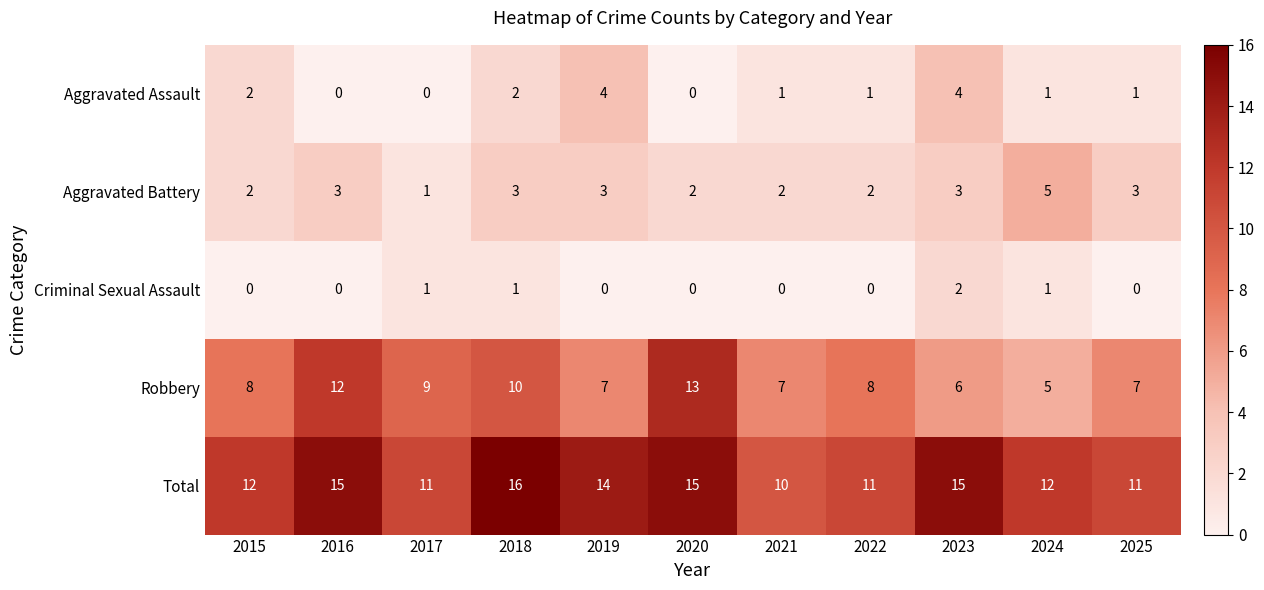

True or false: Aggravated Battery has a value of 1 at 2017.

True